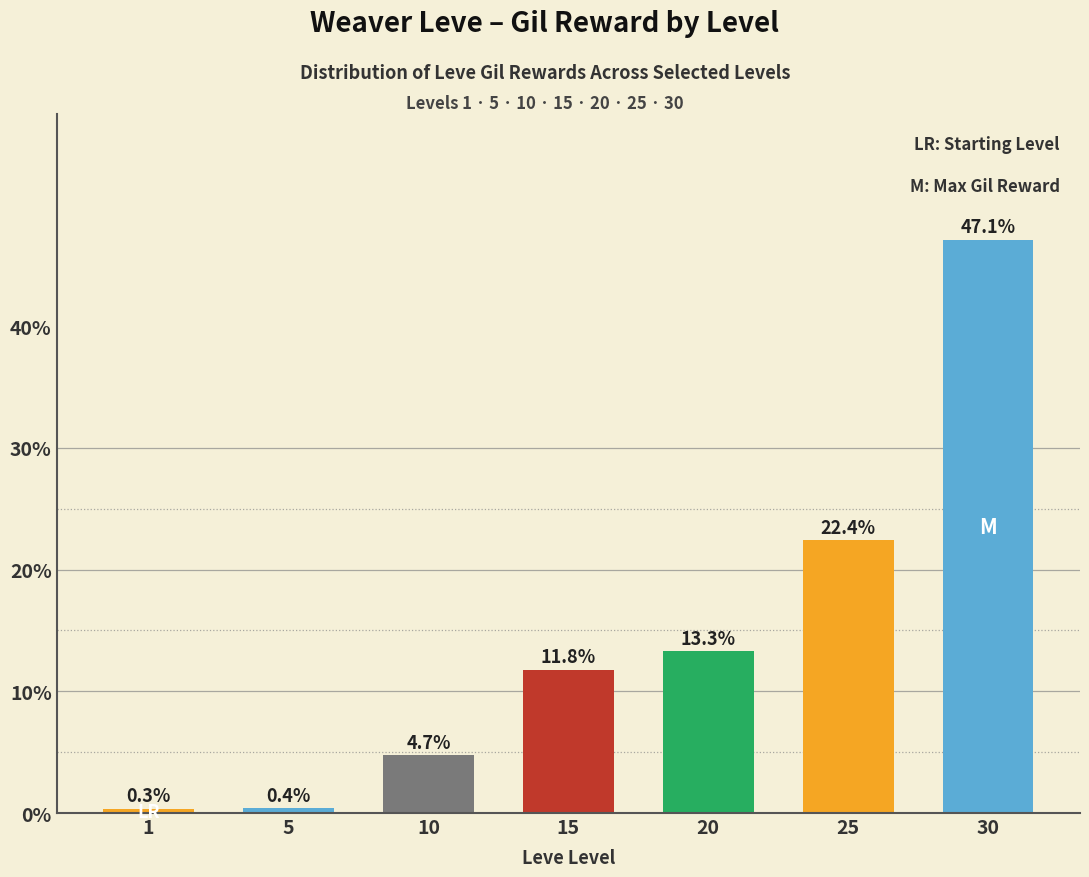

Count the number of data series in this chart.

1